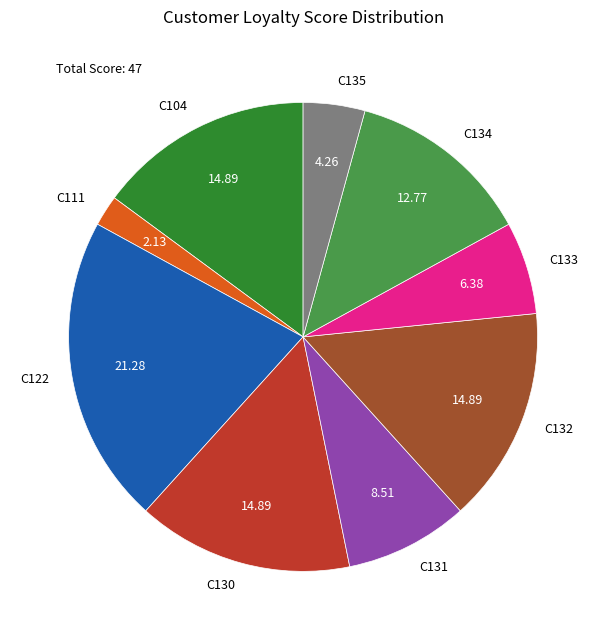

How many segments does this pie chart have?

9